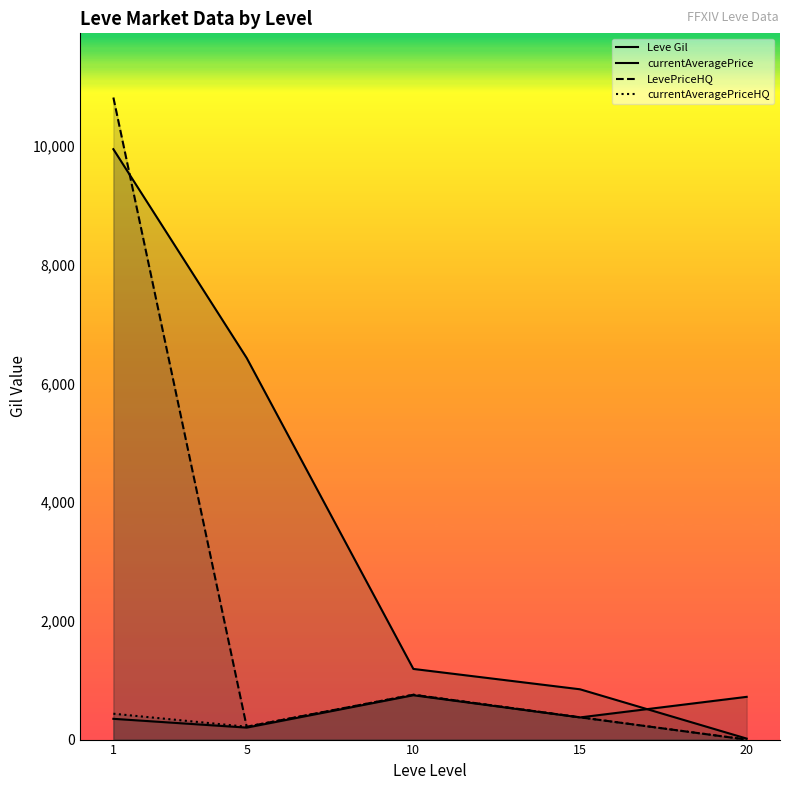

Reading left to right, extract all data points from this chart.

Leve Gil: 1=349.8	5=201.7	10=746.7	15=373.3	20=720.0
currentAveragePrice: 1=9946.2	5=6428.7	10=1190.3	15=847.3	20=16.7
LevePriceHQ: 1=10816.3	5=216.5	10=755.5	15=375.2	20=0.0
currentAveragePriceHQ: 1=435.8	5=216.5	10=755.5	15=375.2	20=0.0